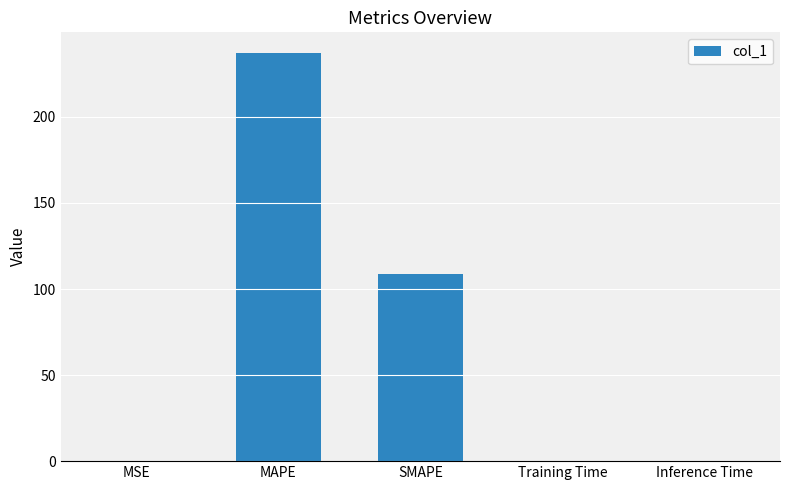

The chart shows a value of 237.3 at MAPE. True or false?

True